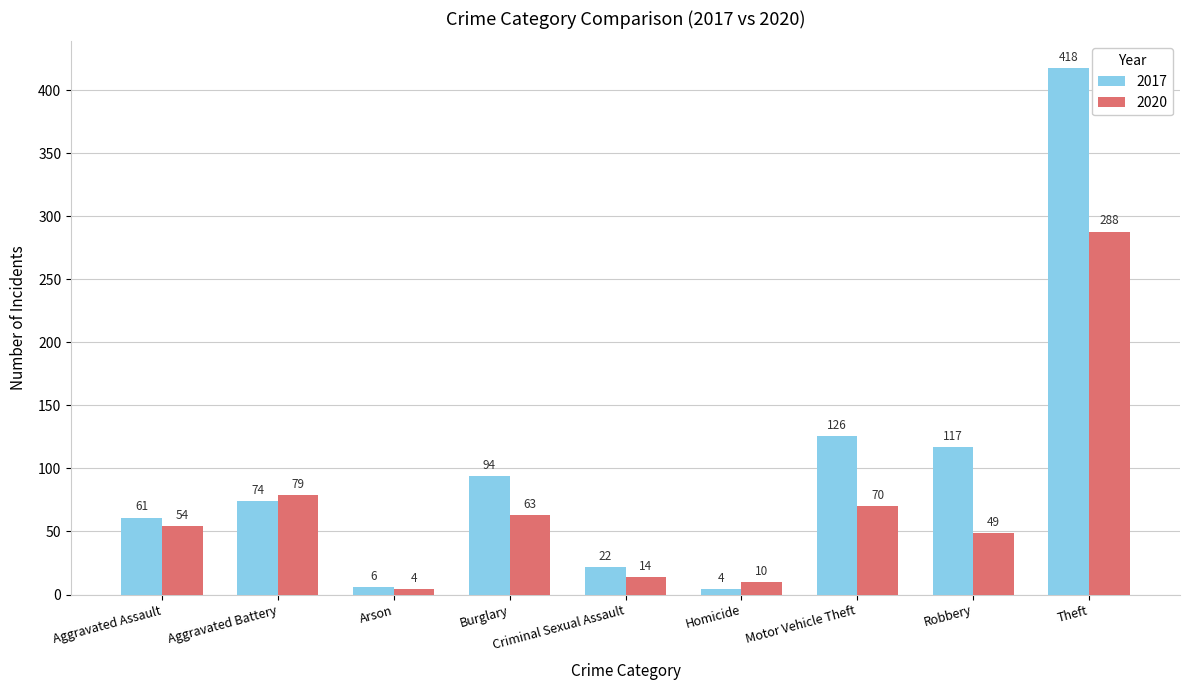

At which category is the sum across all series the highest?

Theft